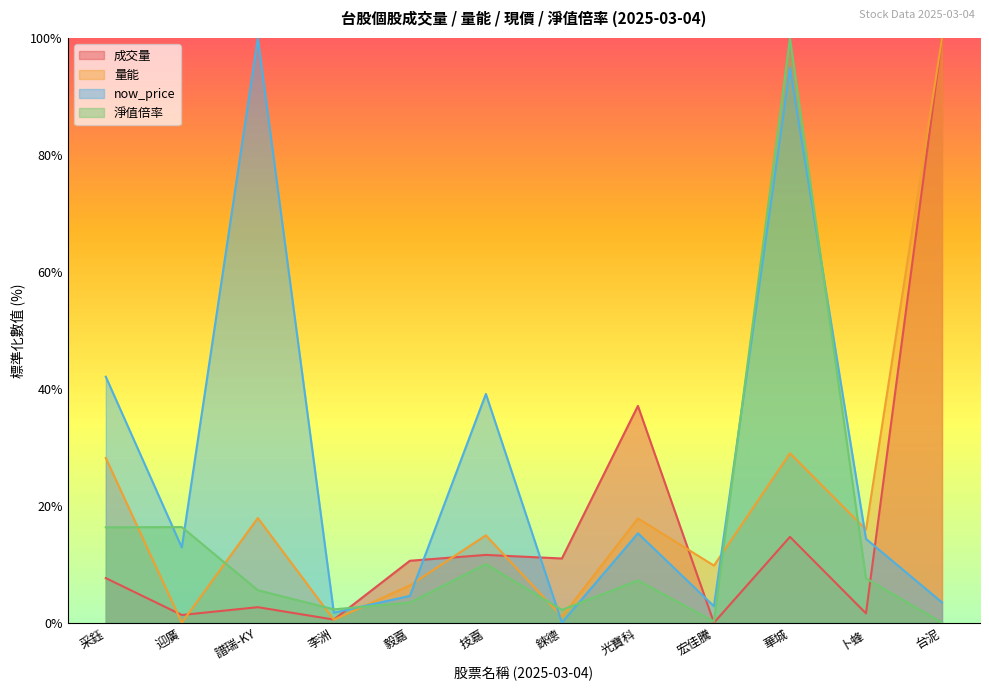

Read the now_price value at 光寶科.

15.3